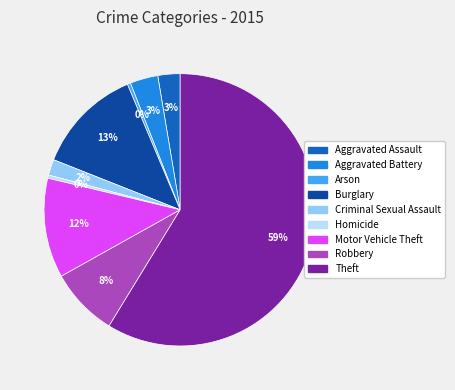

How many slices are in this pie chart?

9